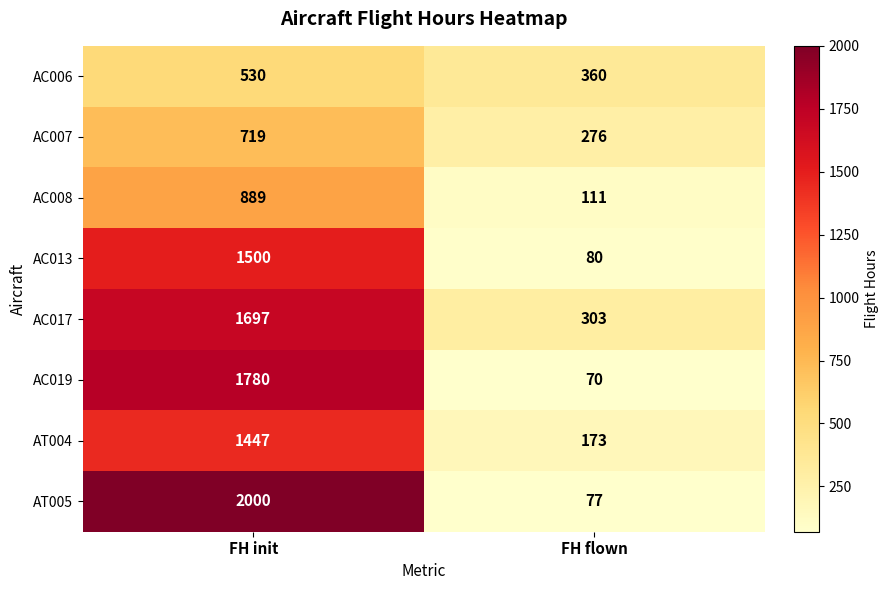

What is the maximum value shown in the chart?

2000